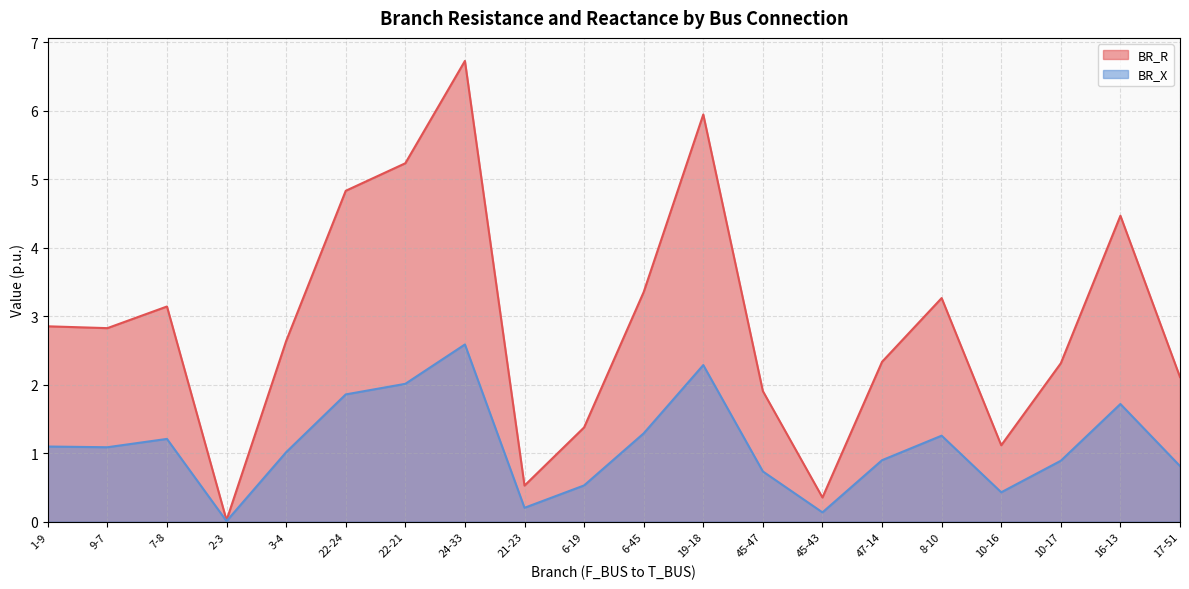

List the labels in order of BR_X value, largest first.

24-33, 19-18, 22-21, 22-24, 16-13, 6-45, 8-10, 7-8, 1-9, 9-7, 3-4, 47-14, 10-17, 17-51, 45-47, 6-19, 10-16, 21-23, 45-43, 2-3